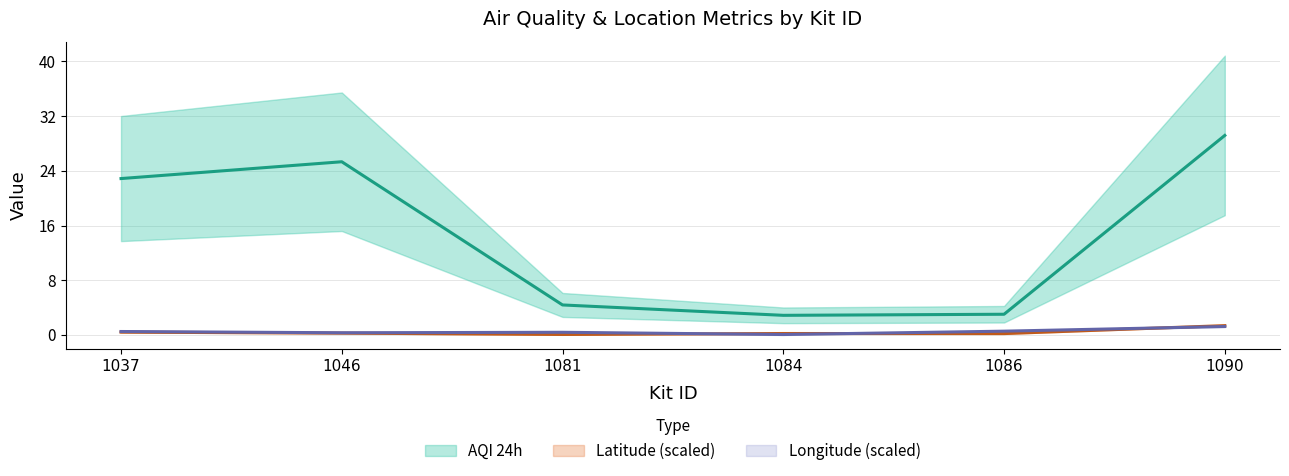

What is the difference between the highest and lowest values at 1046?

25.1